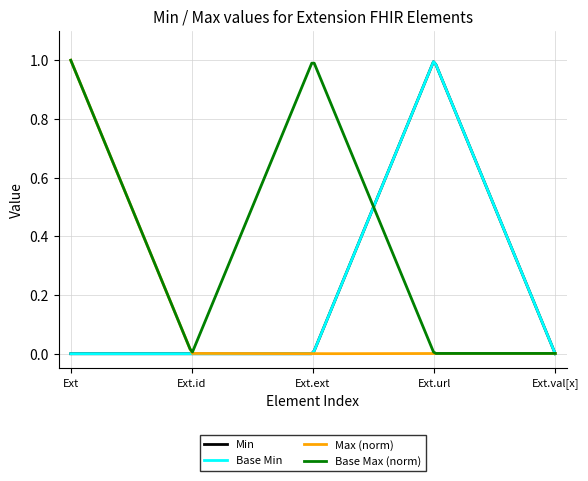

Is this an area chart (filled region under the line)?

No